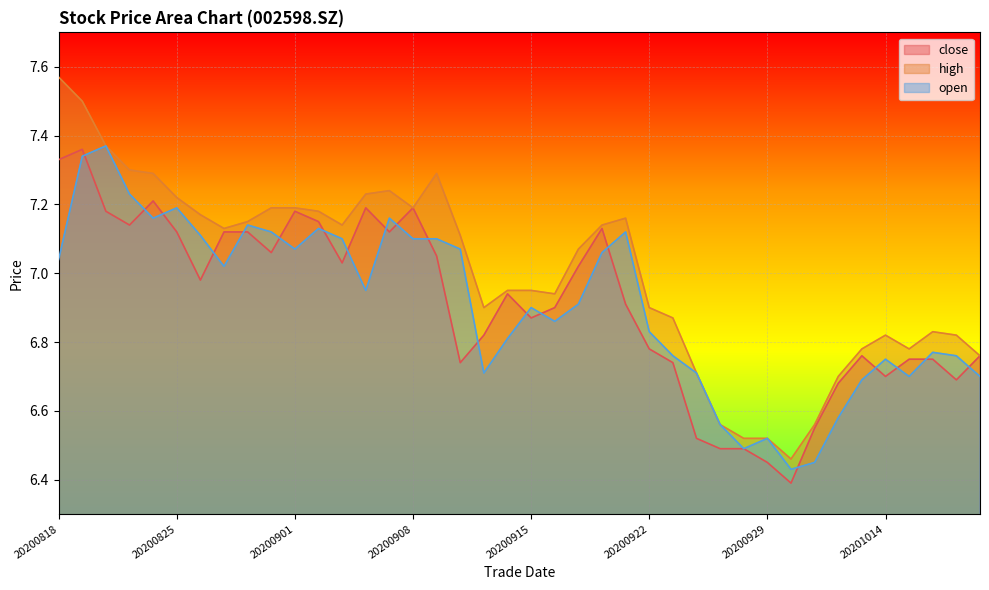

How many lines are shown in the chart?

3